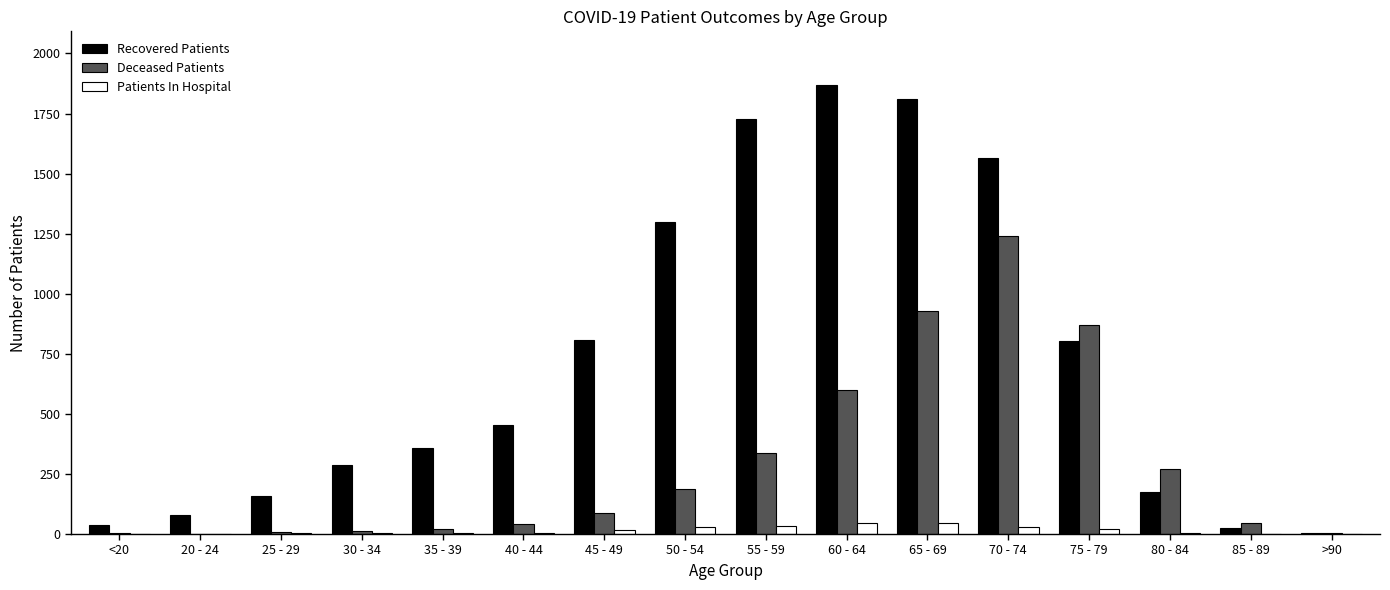

How many groups of bars are there?

16